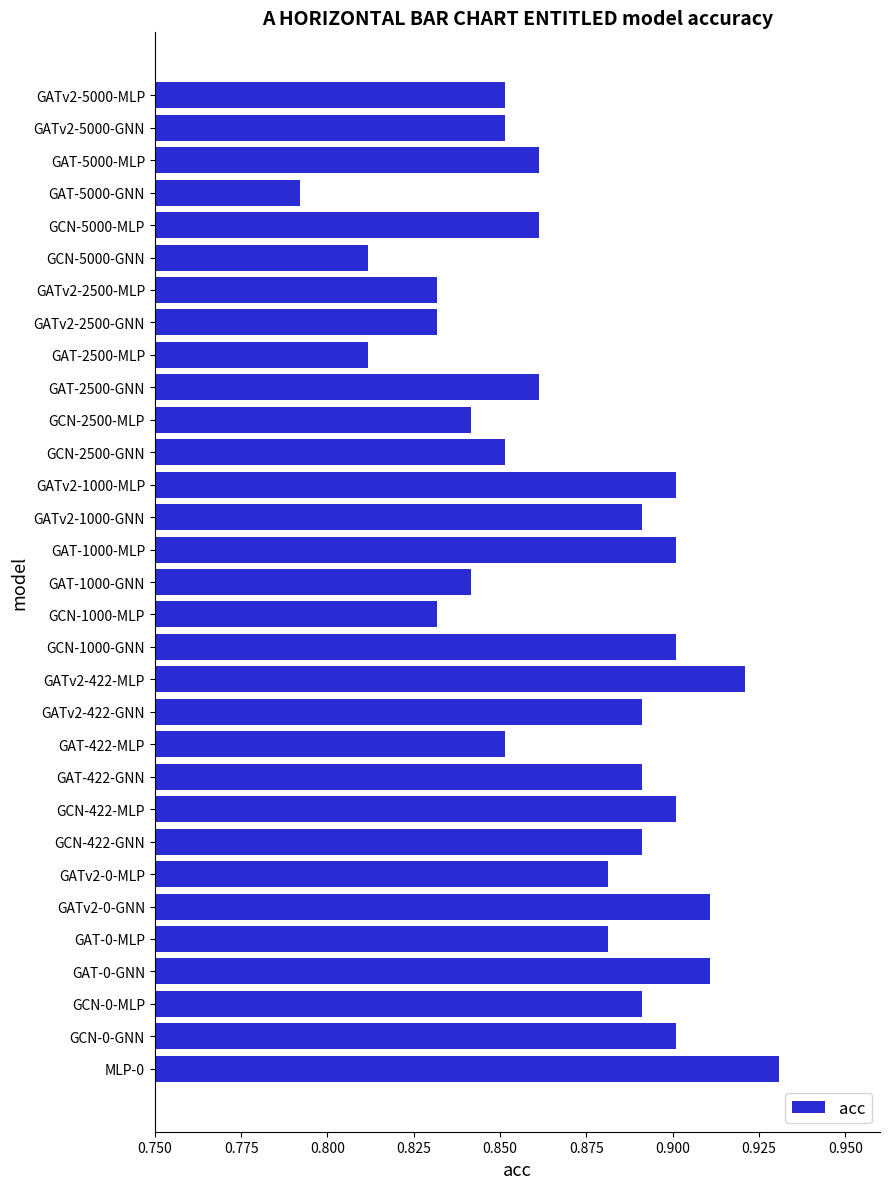

Between GATv2-2500-MLP and GAT-5000-GNN, which is larger?

GATv2-2500-MLP